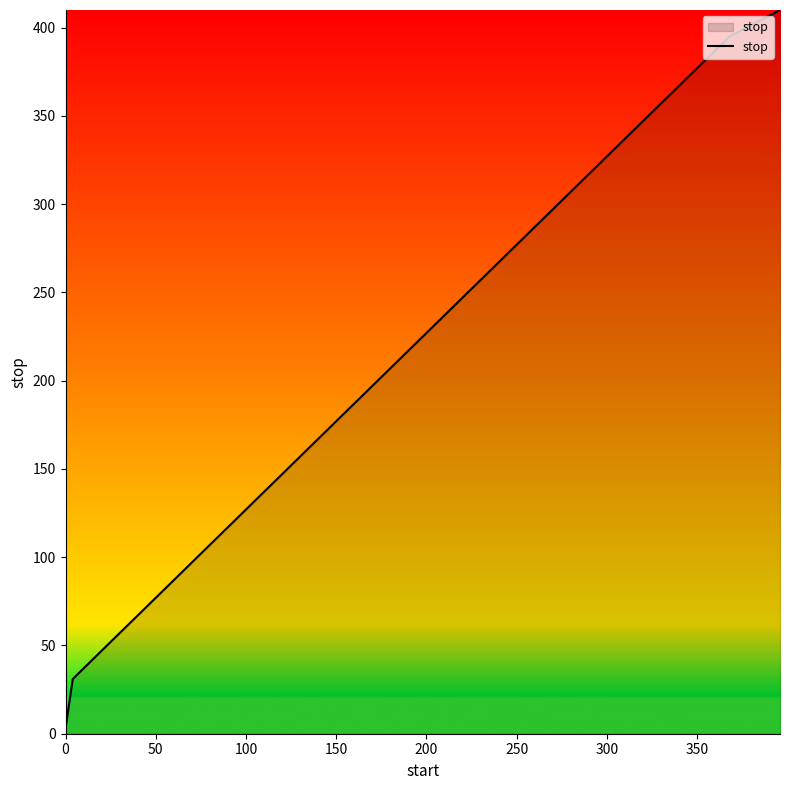

How many lines are shown in the chart?

1